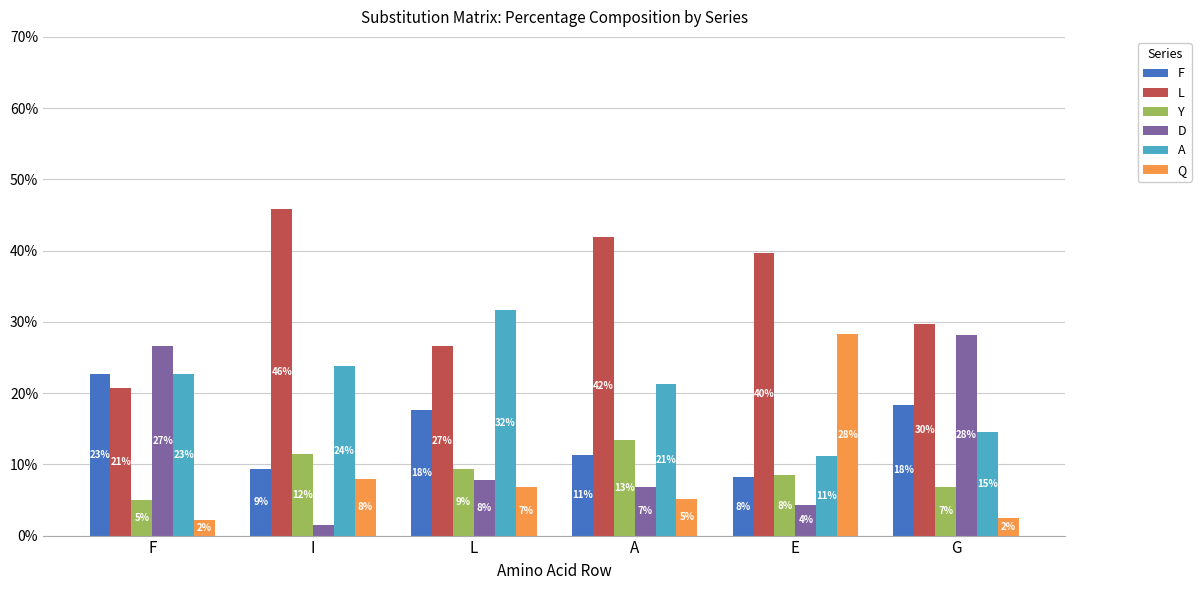

What are all the series names shown in the legend?

F, L, Y, D, A, Q